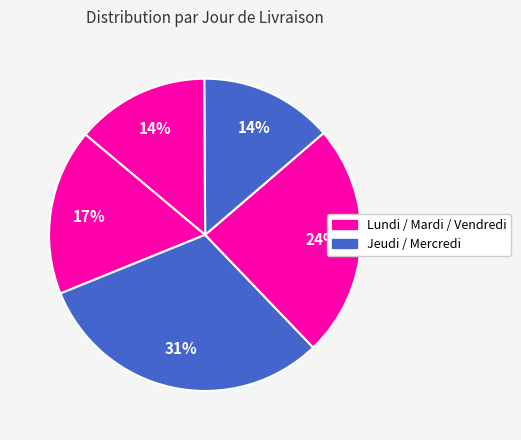

Is there a majority slice in this chart?

No